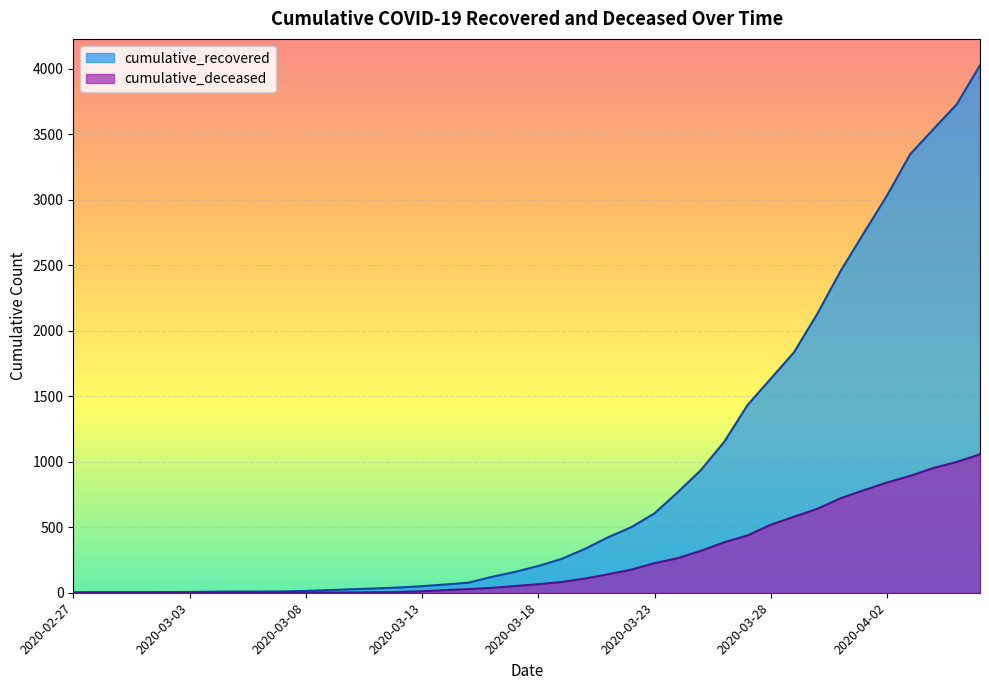

True or false: cumulative_deceased and cumulative_recovered cross at least once.

False